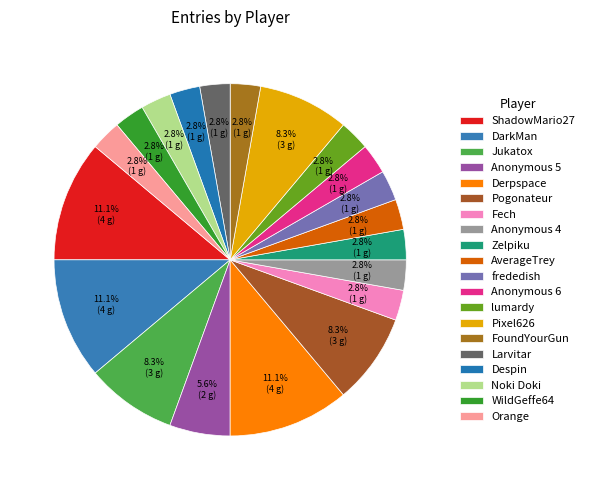

The Orange slice represents 3% of the pie. True or false?

True